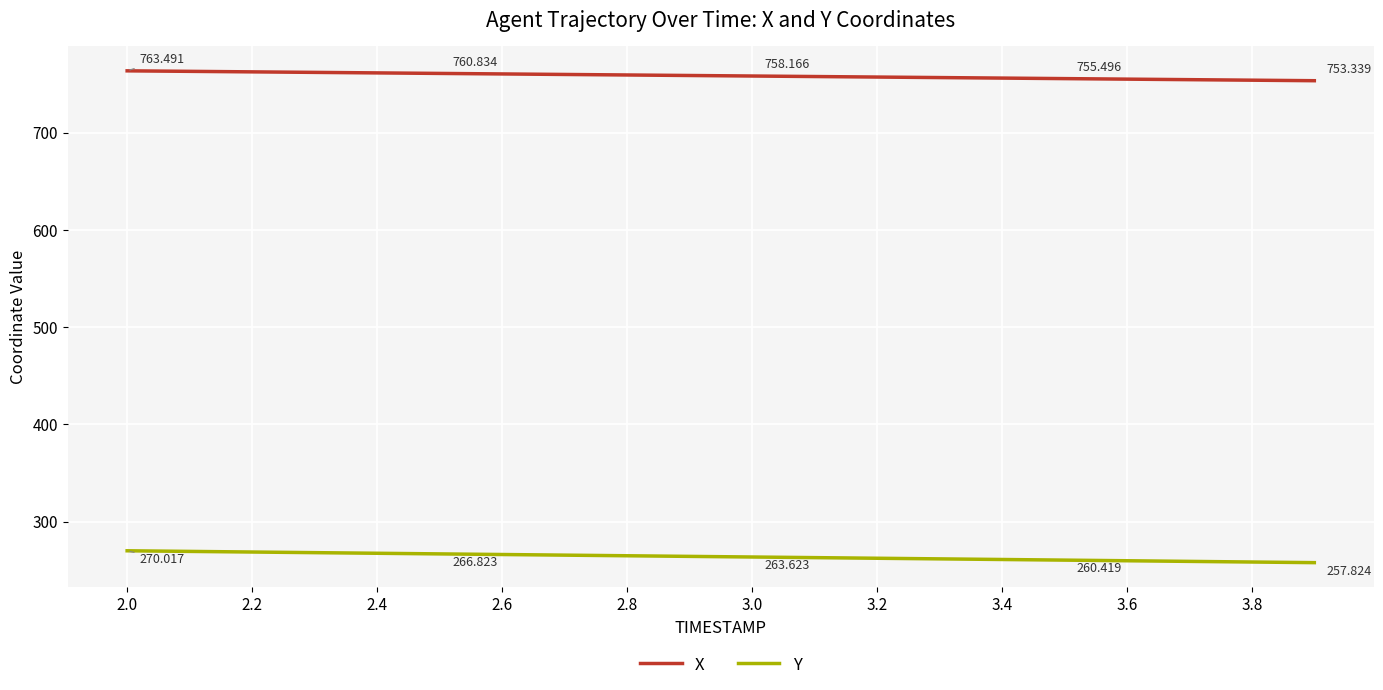

Rank the series by their average value, from lowest to highest.

Y, X